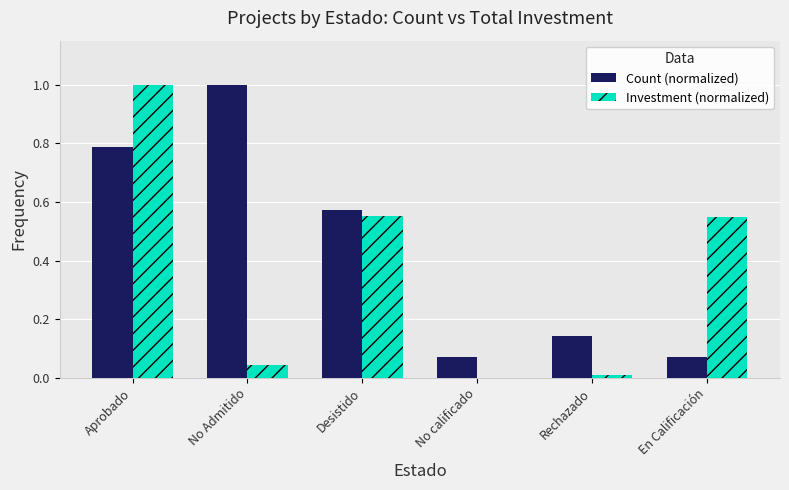

Which series has the largest total across all categories?

Count (normalized)